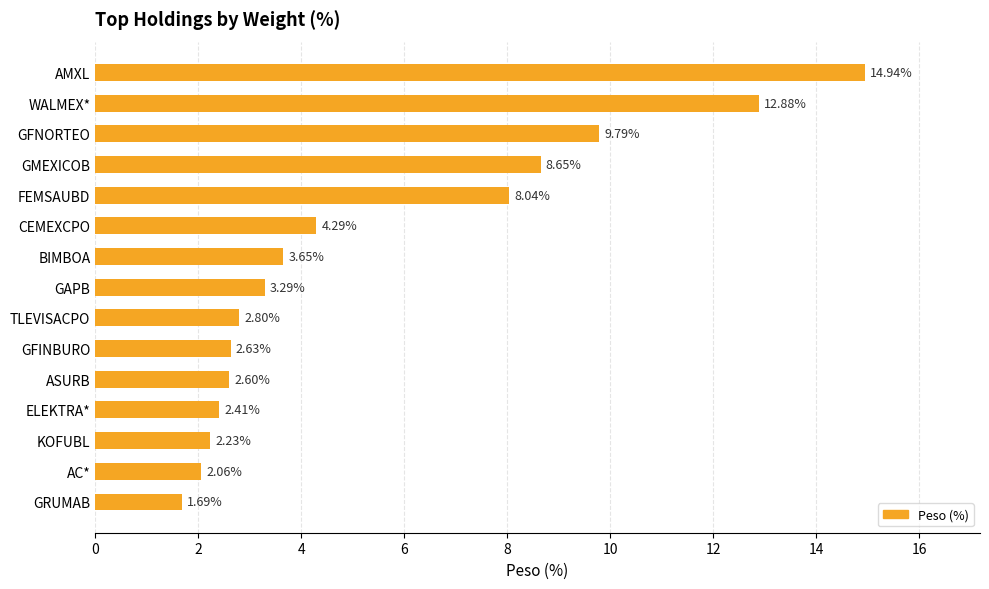

Rank the categories by value from lowest to highest.

GRUMAB, AC*, KOFUBL, ELEKTRA*, ASURB, GFINBURO, TLEVISACPO, GAPB, BIMBOA, CEMEXCPO, FEMSAUBD, GMEXICOB, GFNORTEO, WALMEX*, AMXL